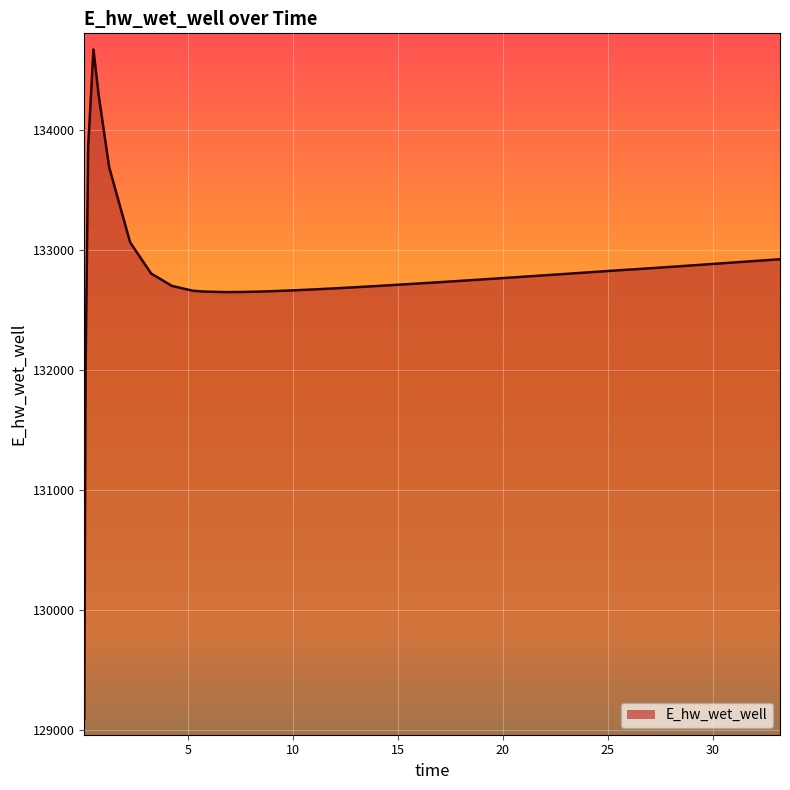

What is the maximum value shown in the chart?

134673.0